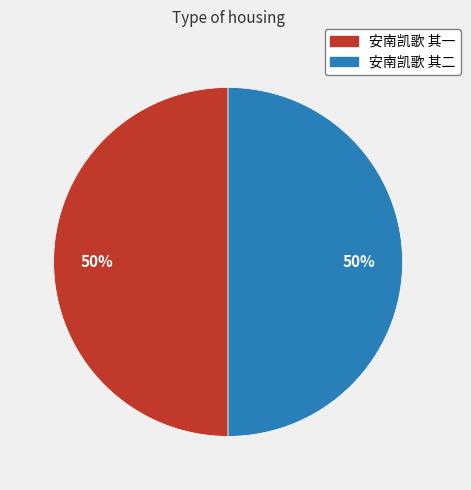

Approximately how many times larger is the value at 安南凯歌 其二 compared to 安南凯歌 其一?

1.0